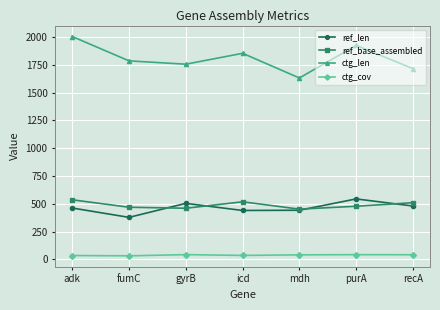

The ctg_len series shows 1925.0 at purA. True or false?

True